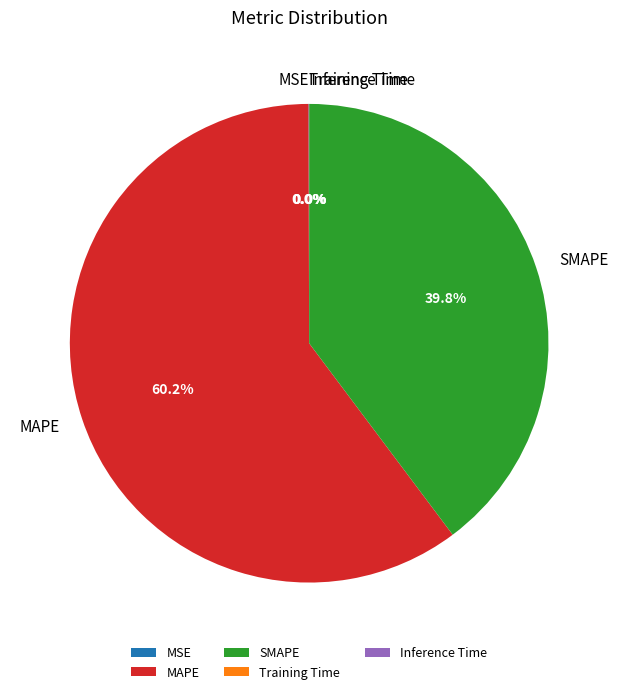

Which slice represents more than half of the pie?

MAPE